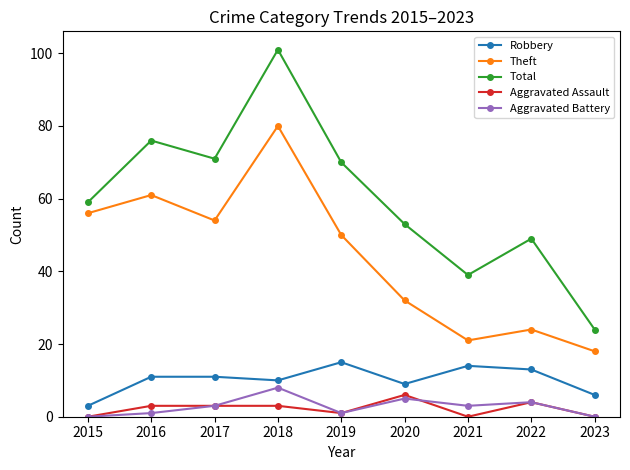

At which label is Total closest to 62?

2015